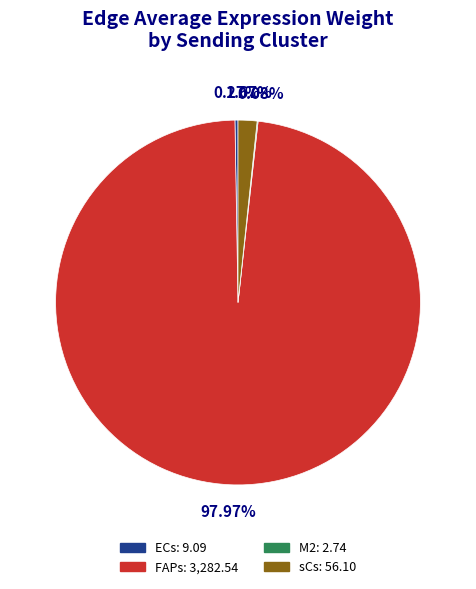

What is the largest slice in the pie chart?

FAPs